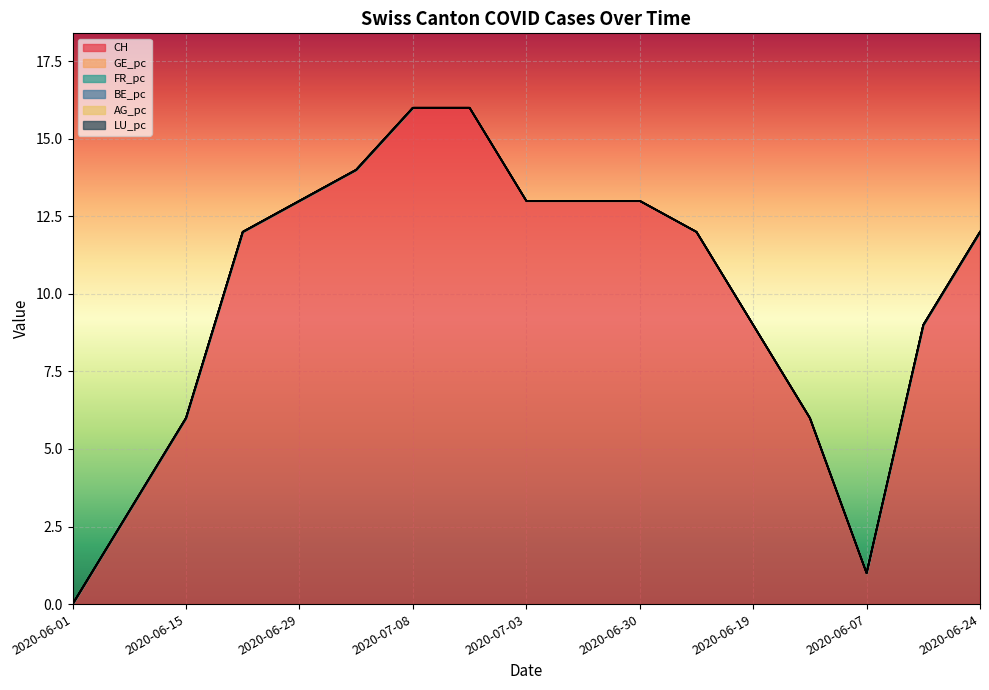

What is the greatest value displayed?

16.0